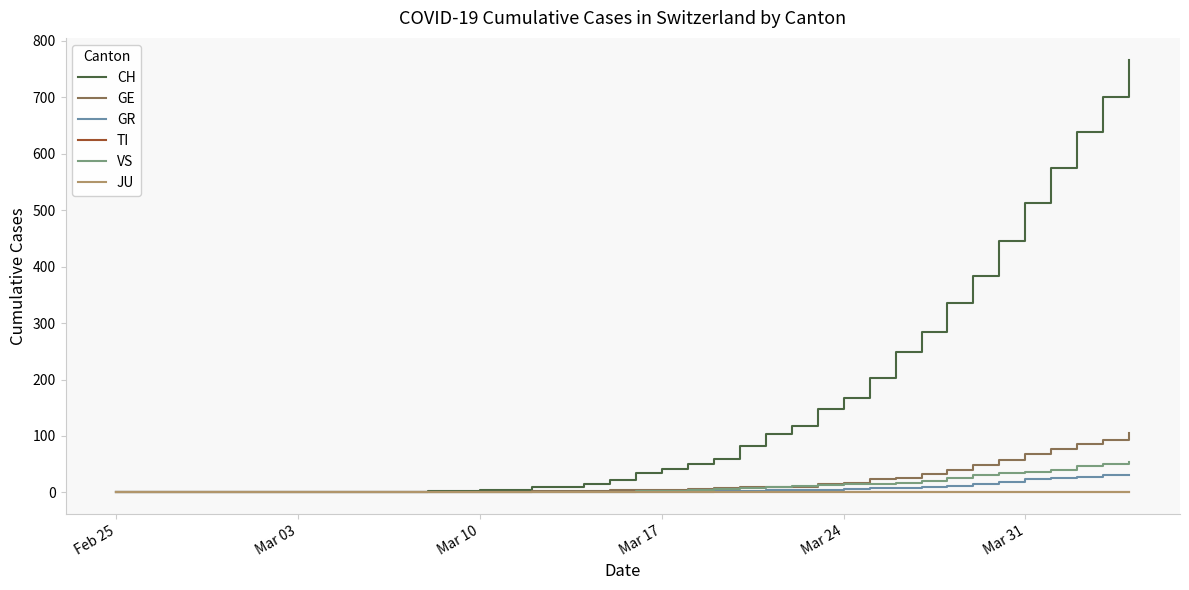

True or false: GR has more than 1 interior local peaks.

False